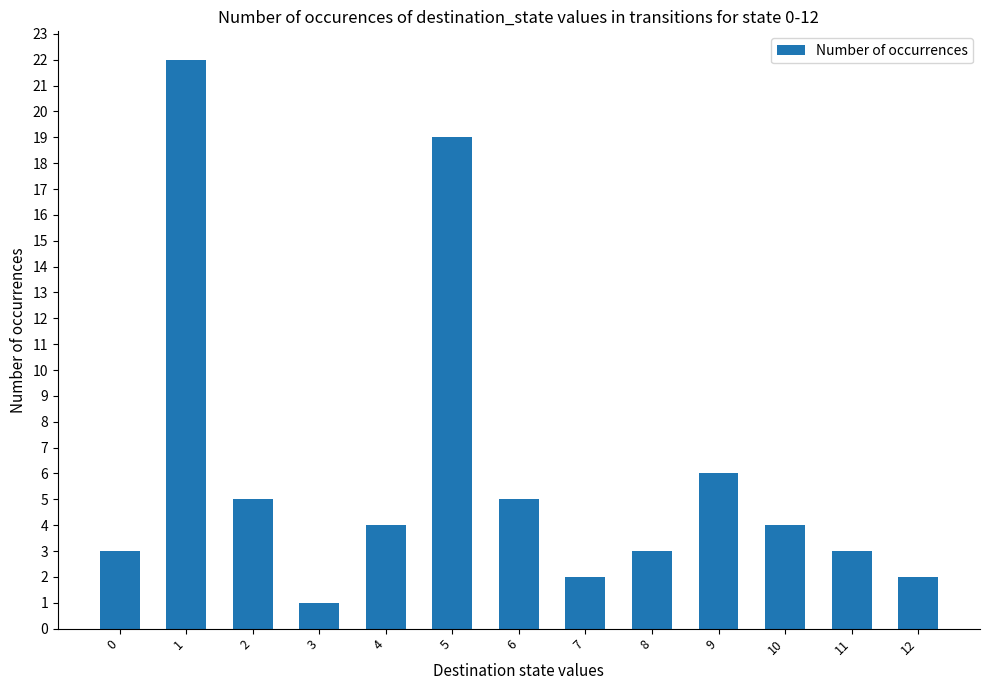

Which category has the highest value across all series?

1